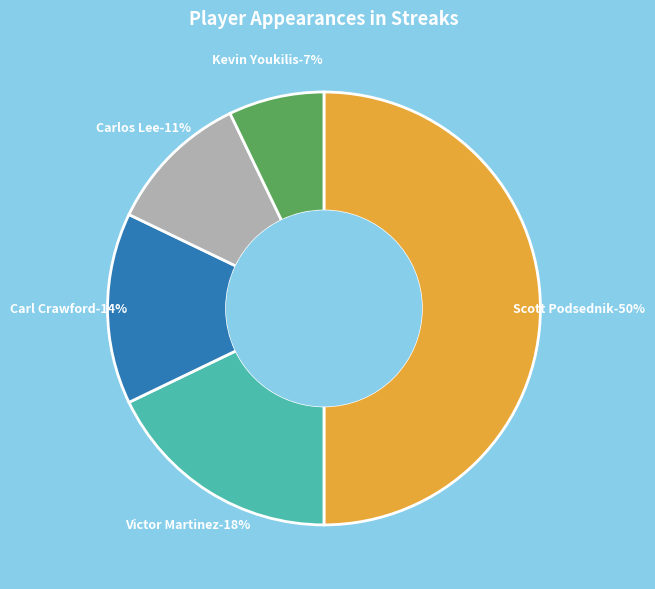

Count the number of slices in the pie.

5